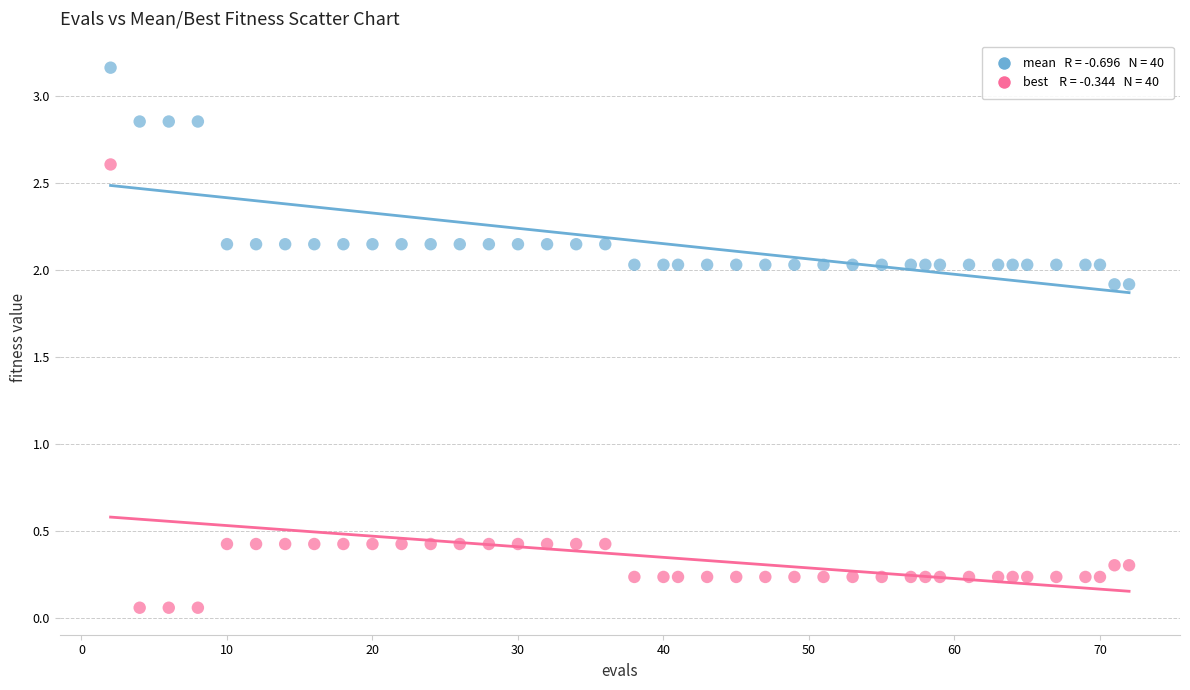

Across all data points, what is the range of X values (max minus min)?

70.0